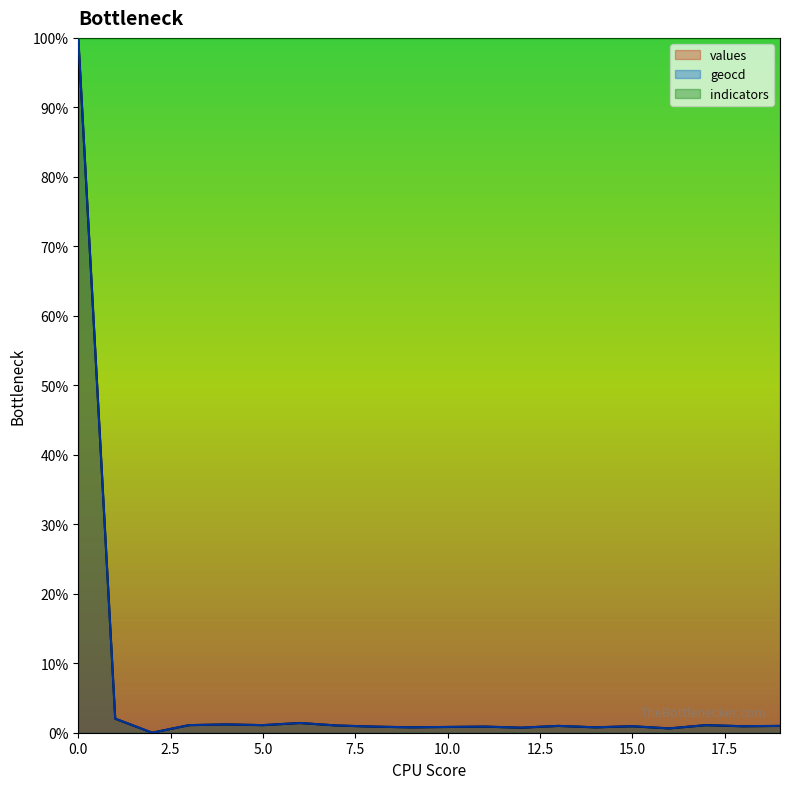

Count the number of data series in this chart.

3